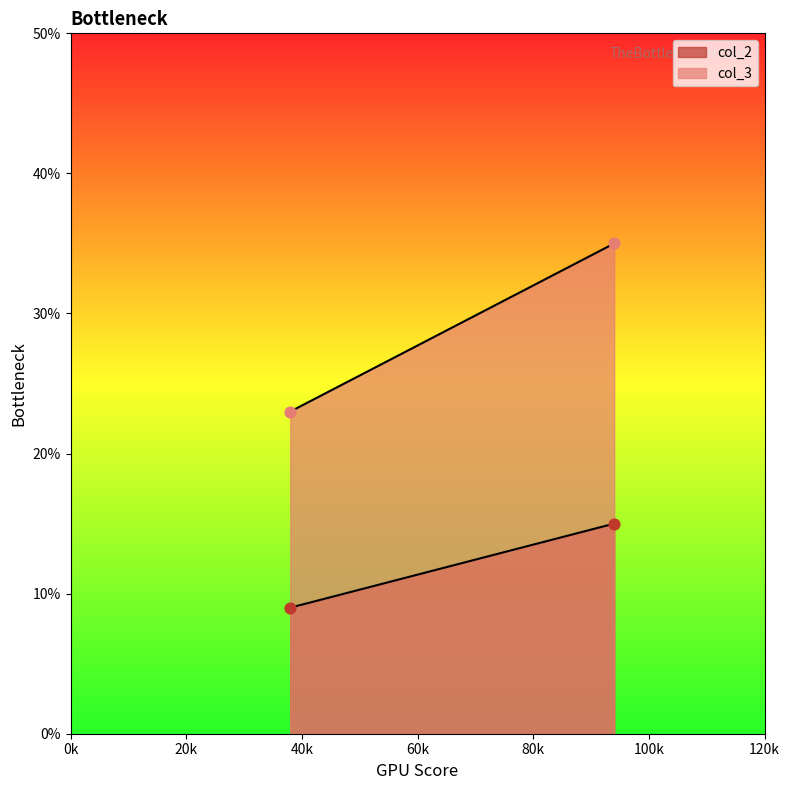

Which series contains the lowest Y value?

col_2